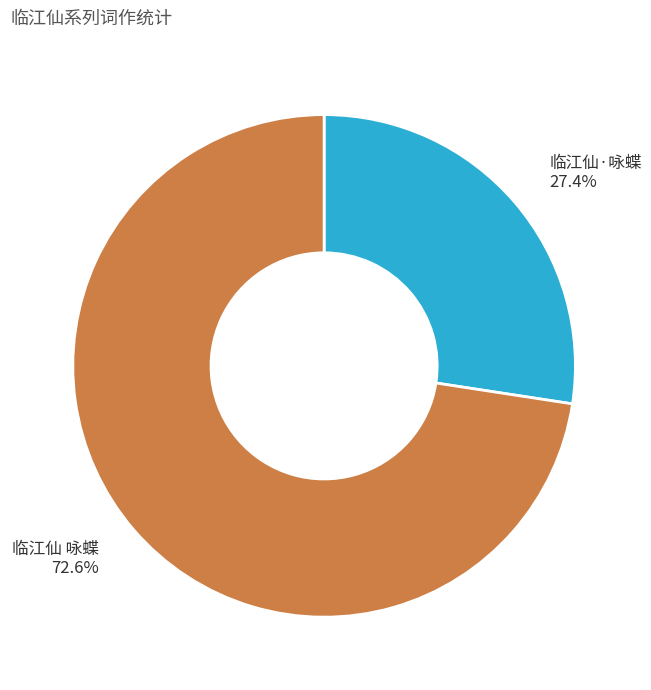

Count the number of slices in the pie.

2